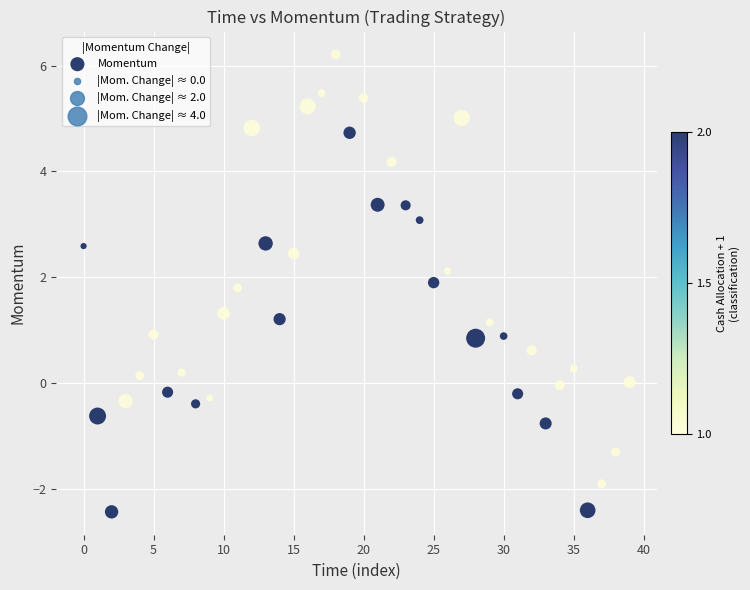

What is the range of Y values (max minus min)?

8.6